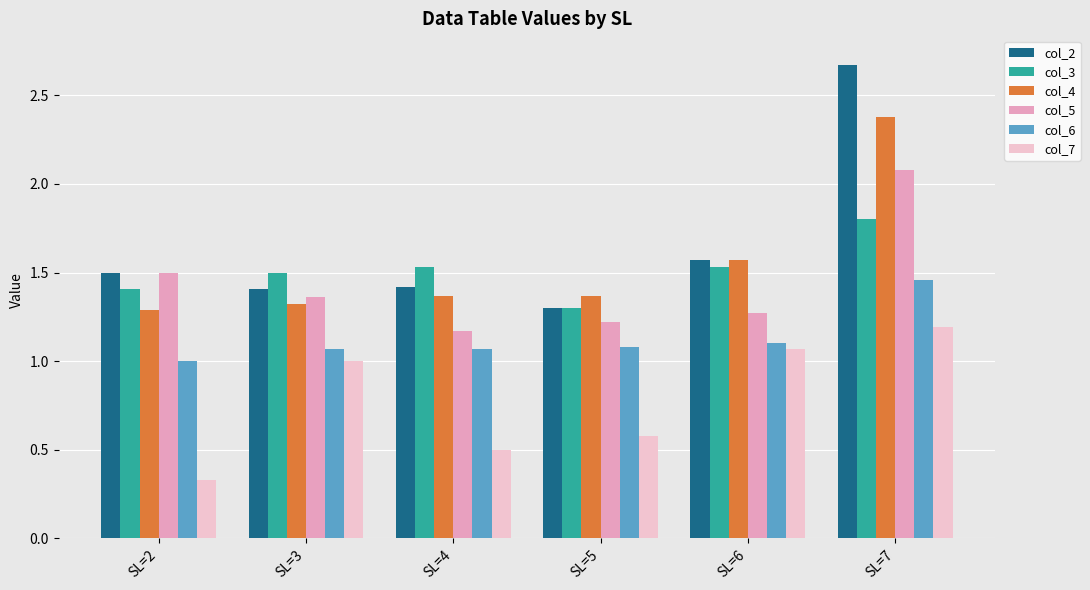

At which label is col_5 closest to 1?

SL=4